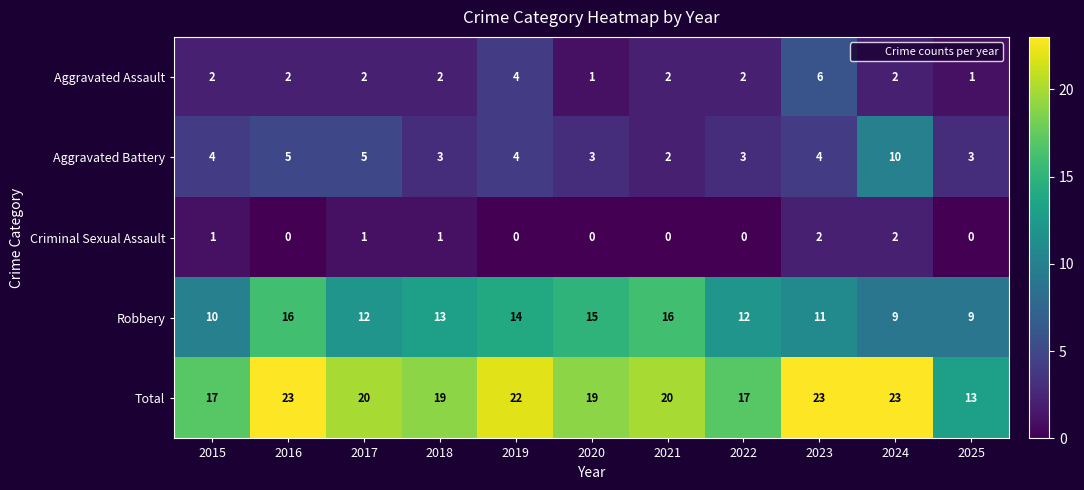

At how many categories does at least one series exceed 4?

11